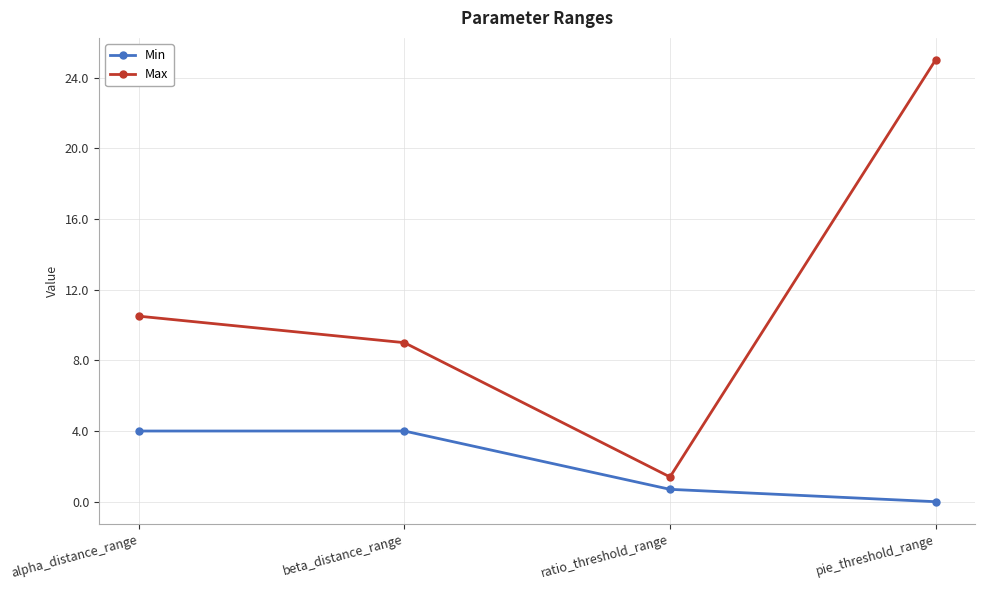

How many data points in Max are less than 10?

2